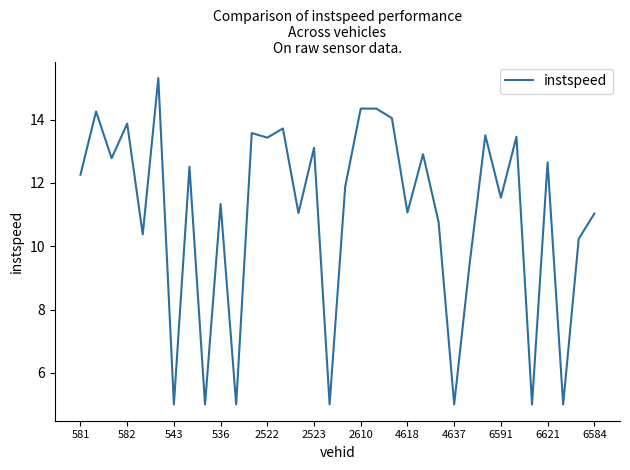

What is the smallest value displayed?

5.0